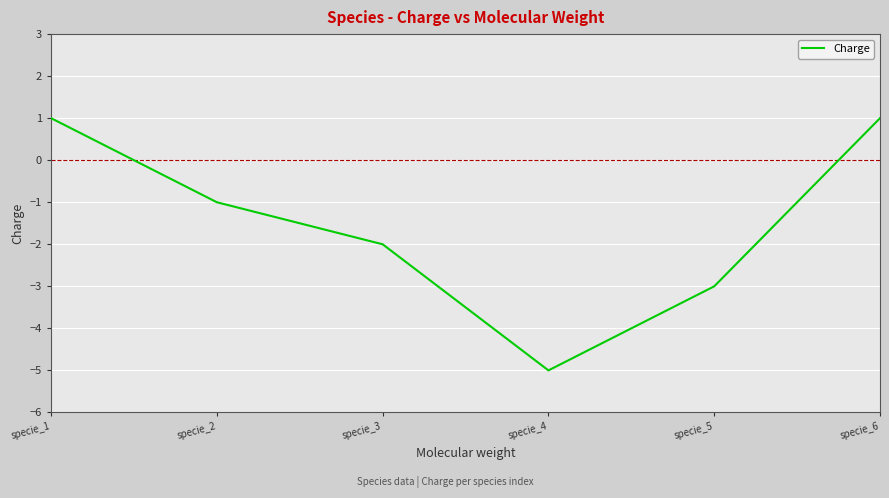

Where does the data first go above -1?

specie_1